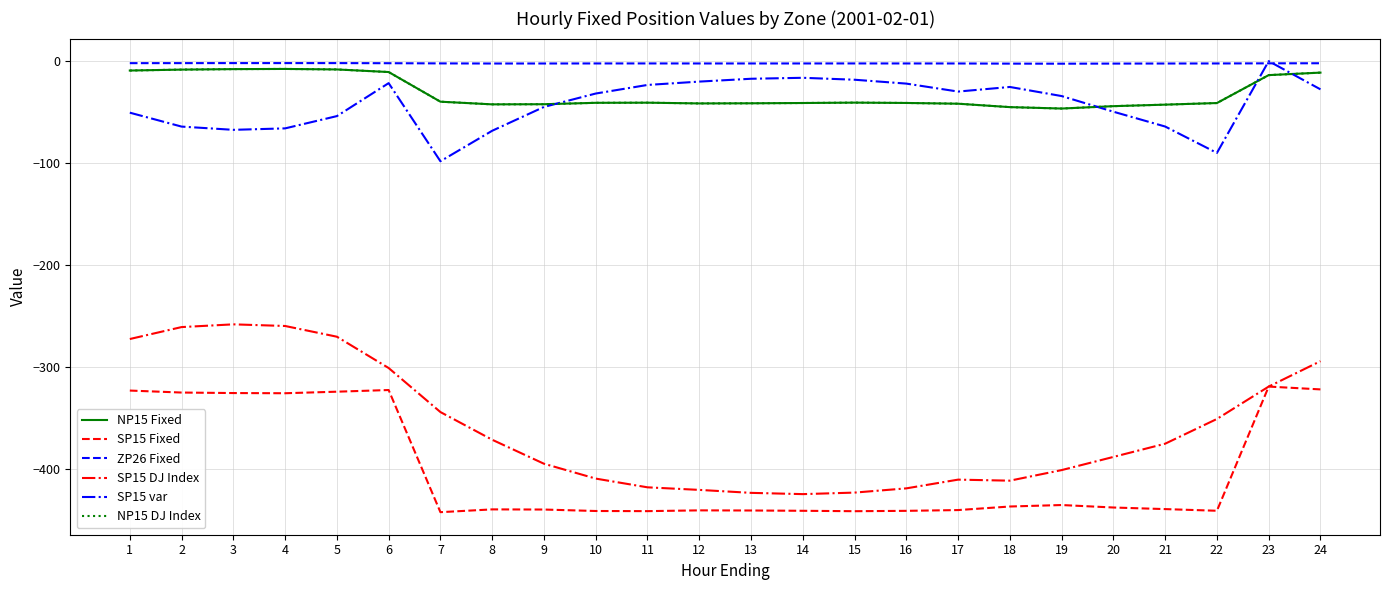

Does the chart have visible grid lines?

Yes